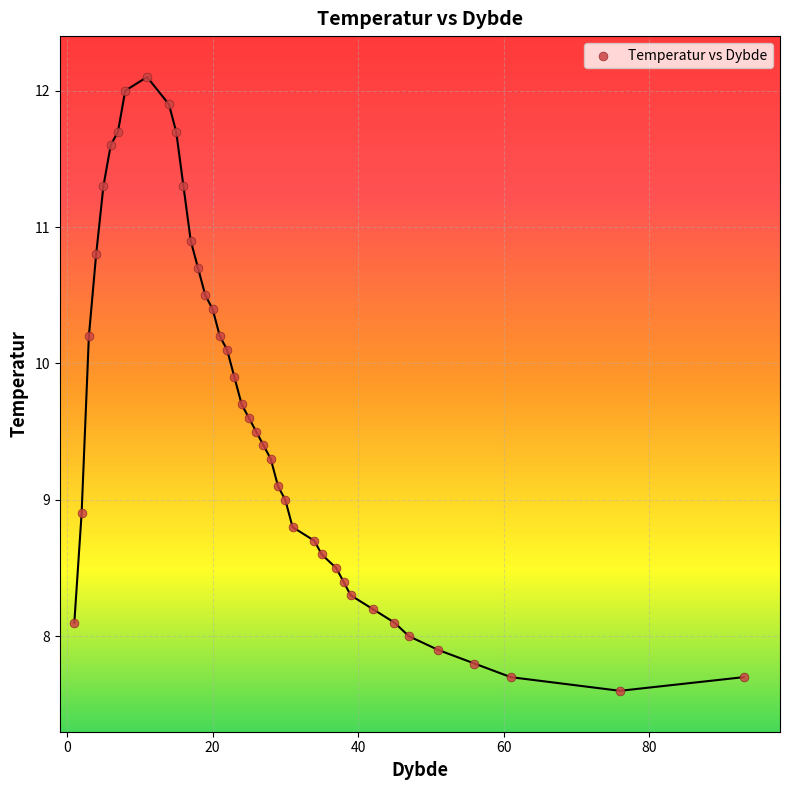

What is the range of X values (max minus min)?

92.0